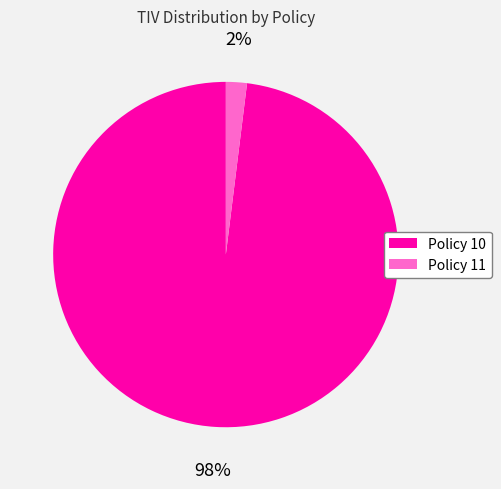

Which slice is the largest?

Policy 10